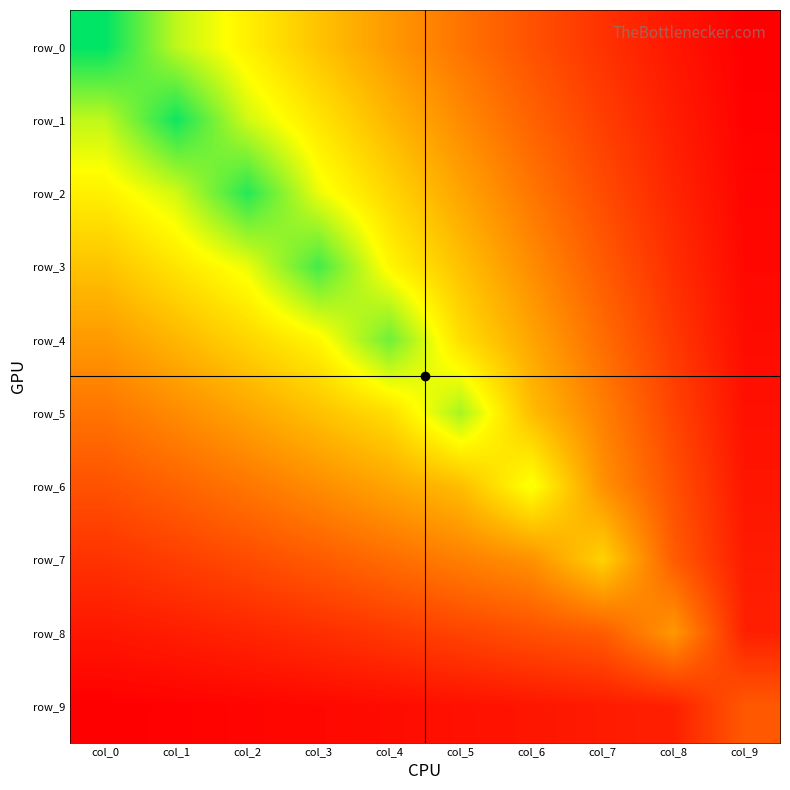

The value of row_7 at col_5 is 0.7. True or false?

True